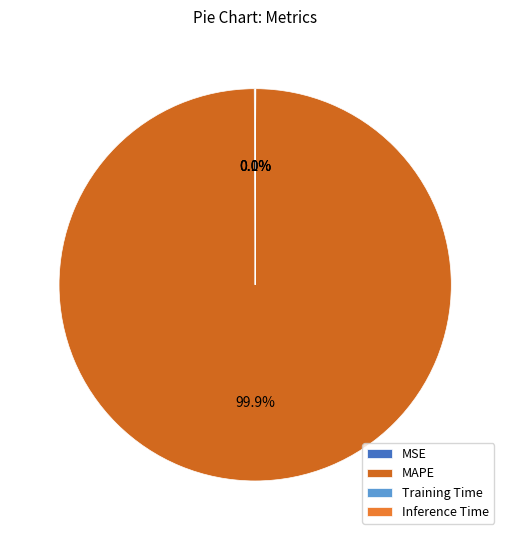

Which slice is the smallest?

Inference Time